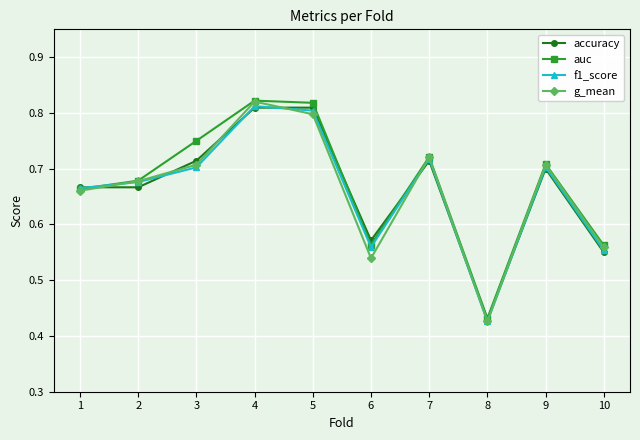

Which category has the lowest value across all series?

8